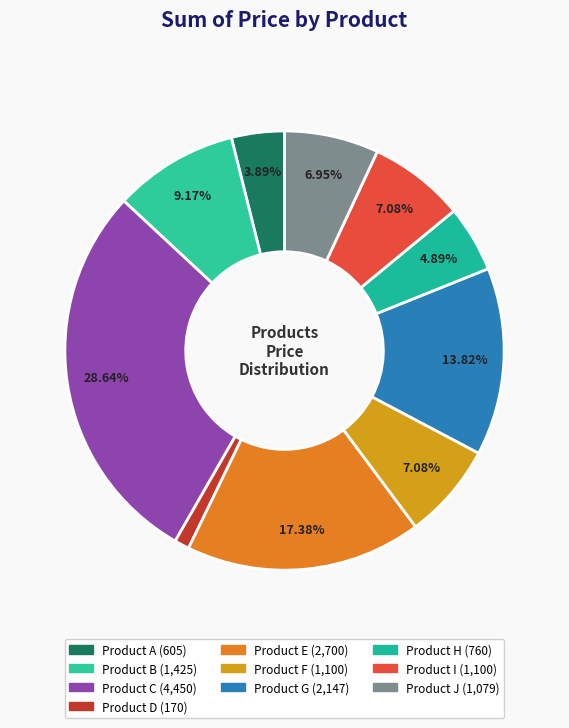

What is the change in value from Product D to Product H?

+590